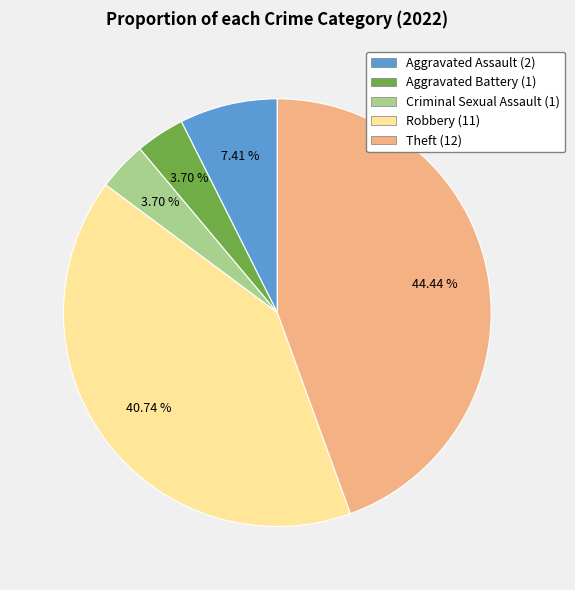

Does Robbery account for over 50% of the chart?

No